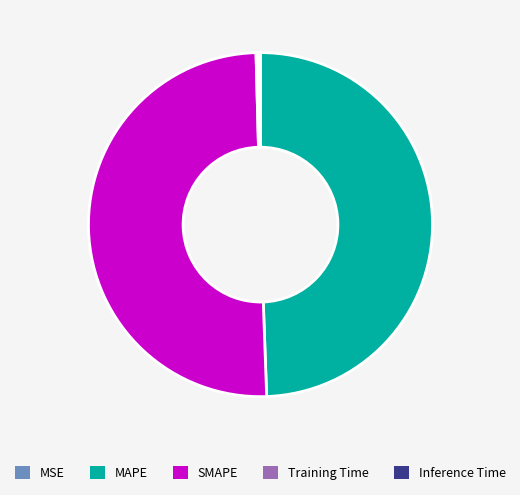

What is the majority slice?

SMAPE